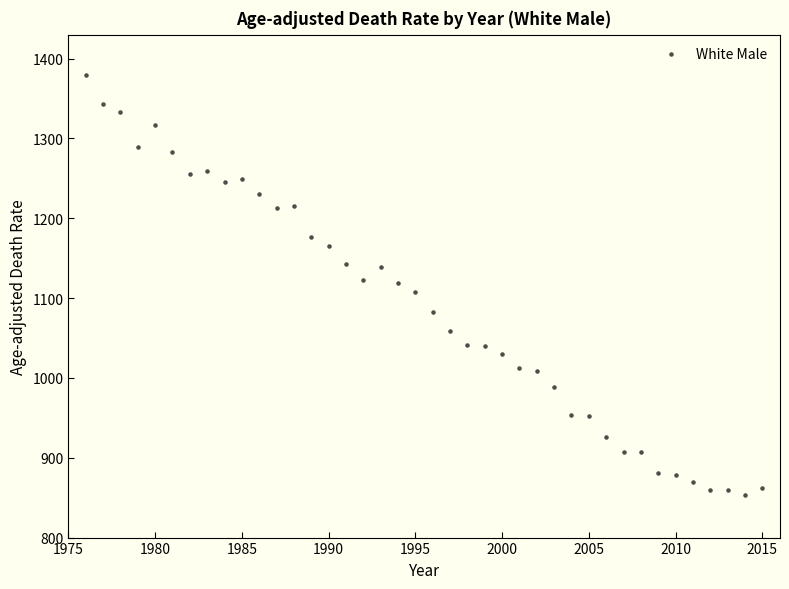

What is the range of X values (max minus min)?

39.0